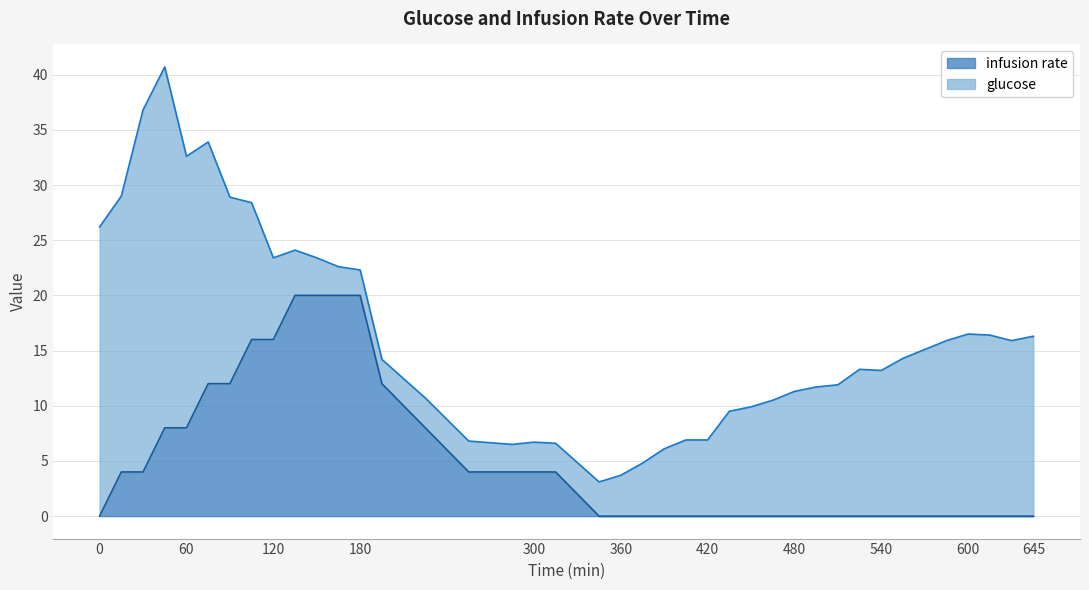

List the labels in order of value, smallest first.

0, 345, 360, 375, 390, 405, 420, 435, 450, 465, 480, 495, 510, 525, 540, 555, 570, 585, 600, 615, 630, 645, 15, 30, 255, 285, 300, 315, 45, 60, 225, 75, 90, 195, 105, 120, 135, 150, 165, 180